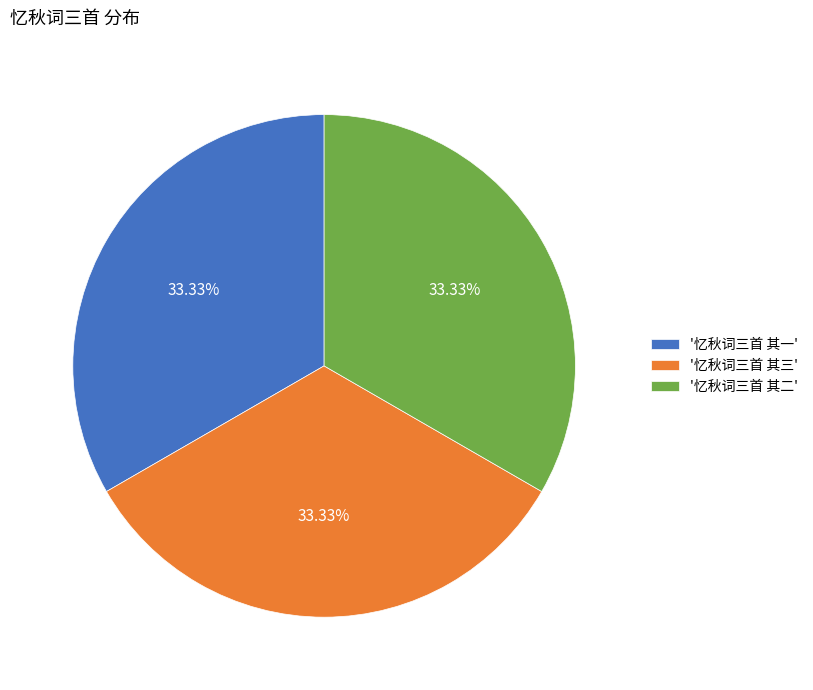

How many slices are in this pie chart?

3